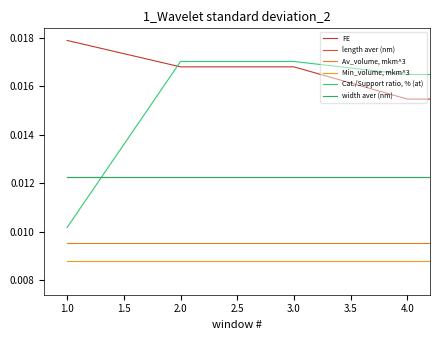

What are all the series names shown in the legend?

FE, length aver (nm), Av_volume, mkm^3, Min_volume, mkm^3, Cat./Support ratio, % (at), width aver (nm)